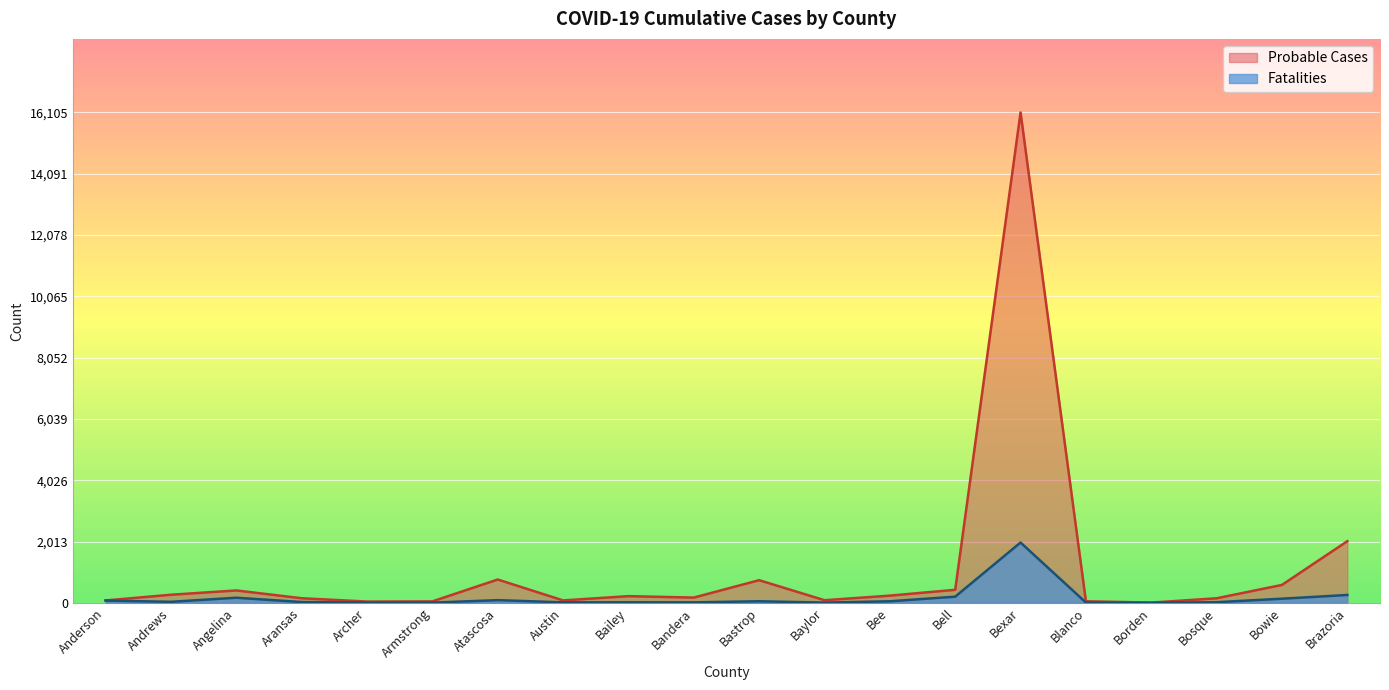

Is it true that Probable Cases equals 406 at Angelina?

True